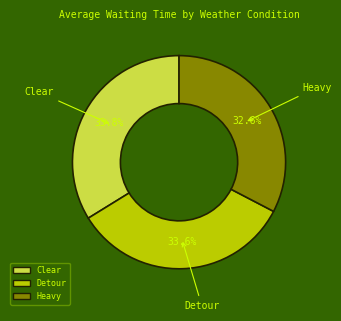

True or false: Heavy accounts for 42% of the total.

False